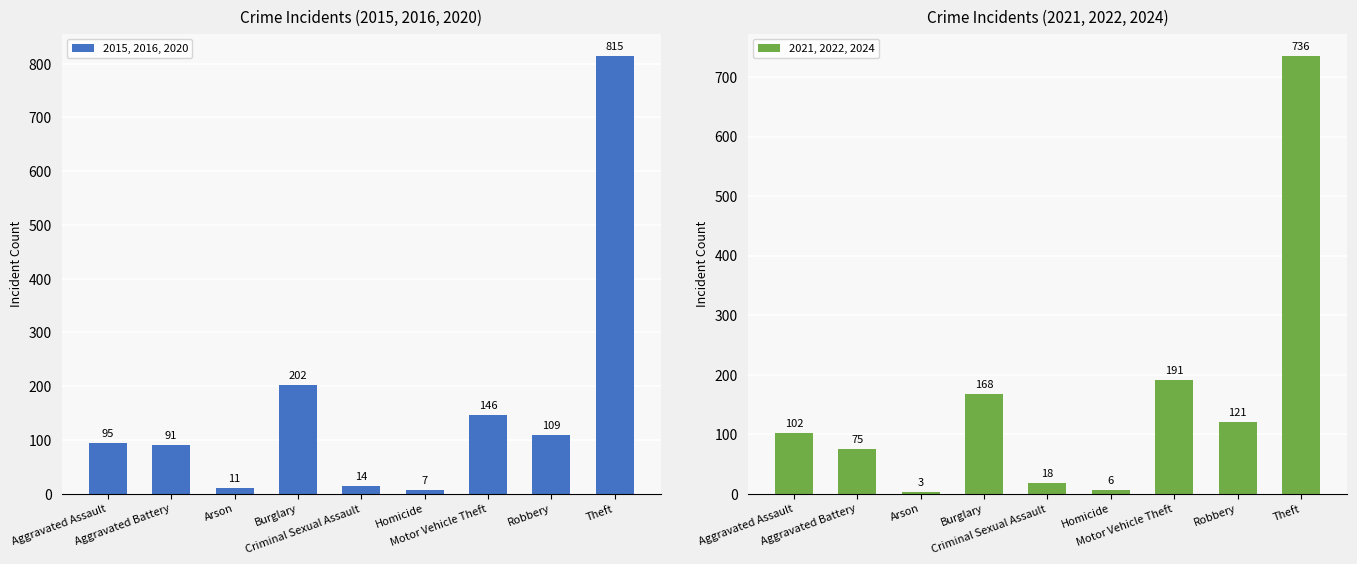

Which series has the largest range (max minus min)?

2015, 2016, 2020